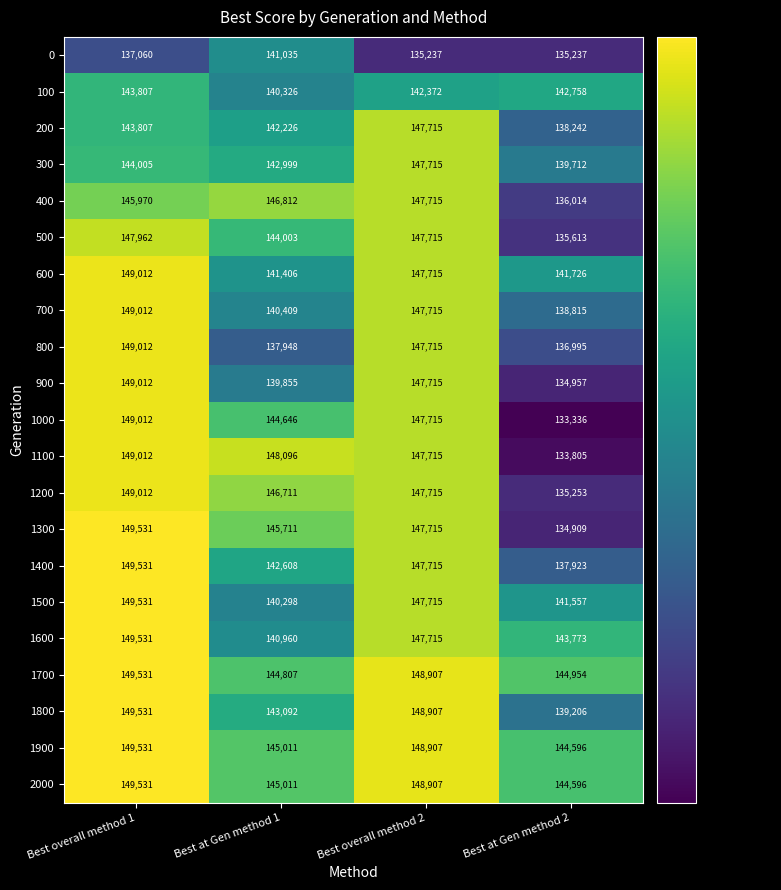

Which series changed the most between Best overall method 1 and Best at Gen method 1?

800